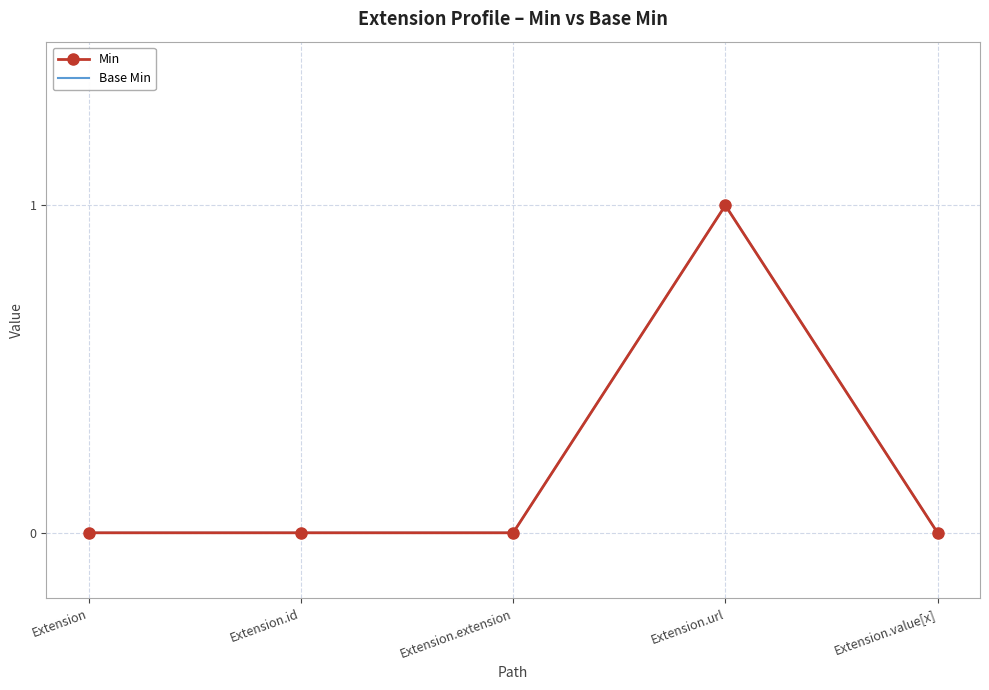

Is it true that Min equals 0 at Extension?

True